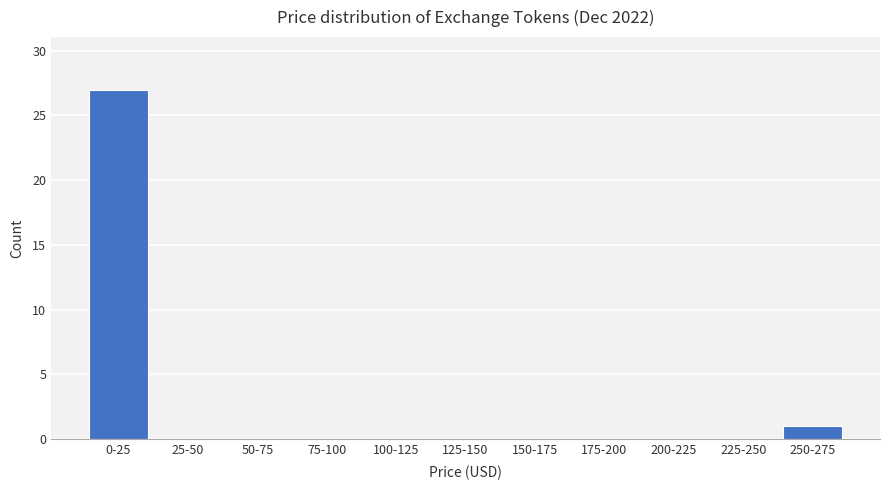

Reading left to right, extract all data points from this chart.

0-25=27	25-50=0	50-75=0	75-100=0	100-125=0	125-150=0	150-175=0	175-200=0	200-225=0	225-250=0	250-275=1